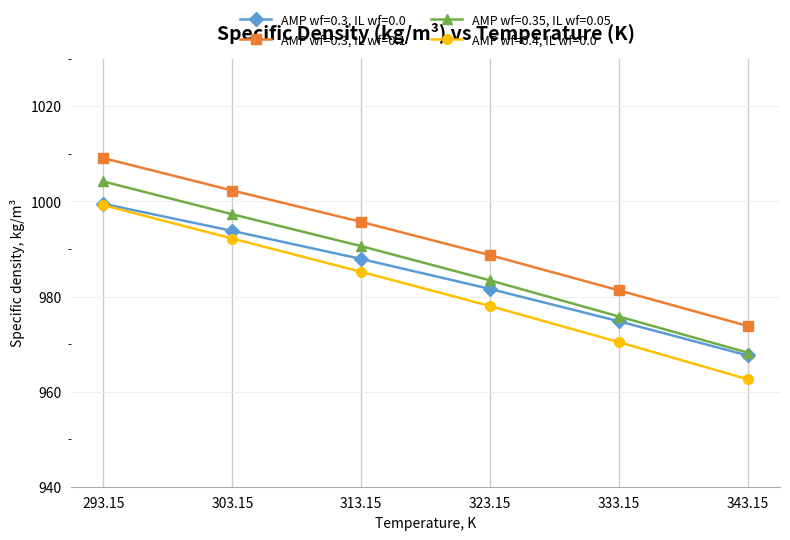

True or false: AMP wf=0.3, IL wf=0.1 has more than 0 interior local peaks.

False